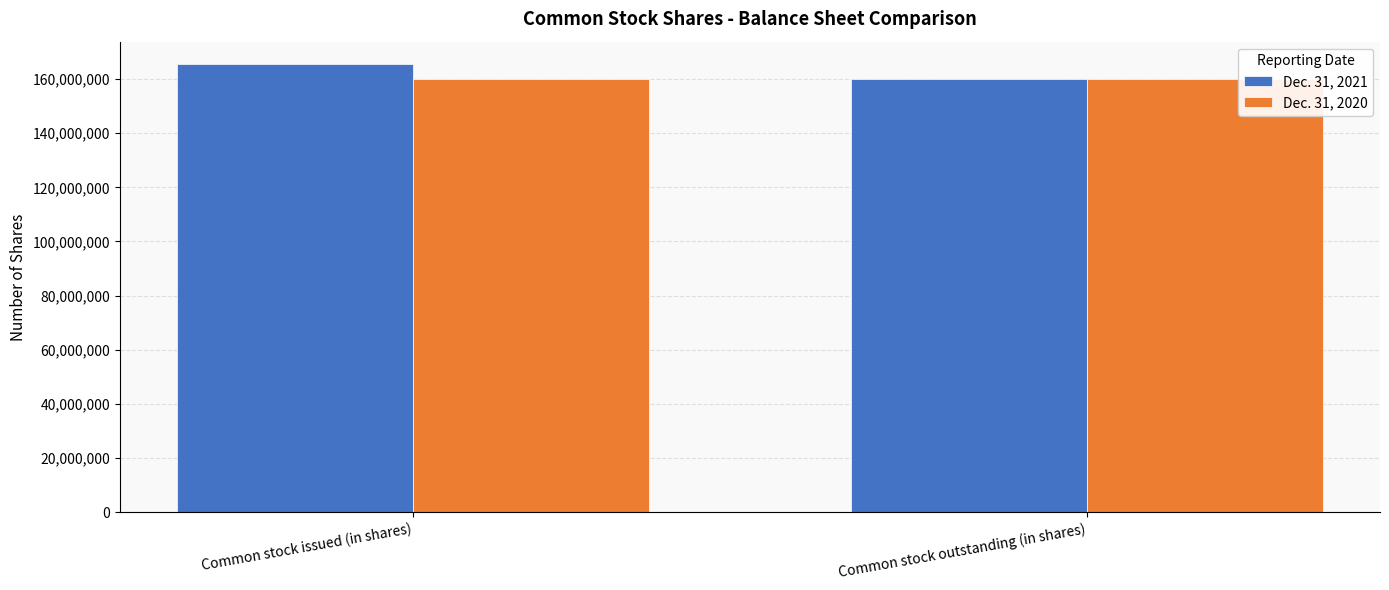

How many bars are there in each group?

2